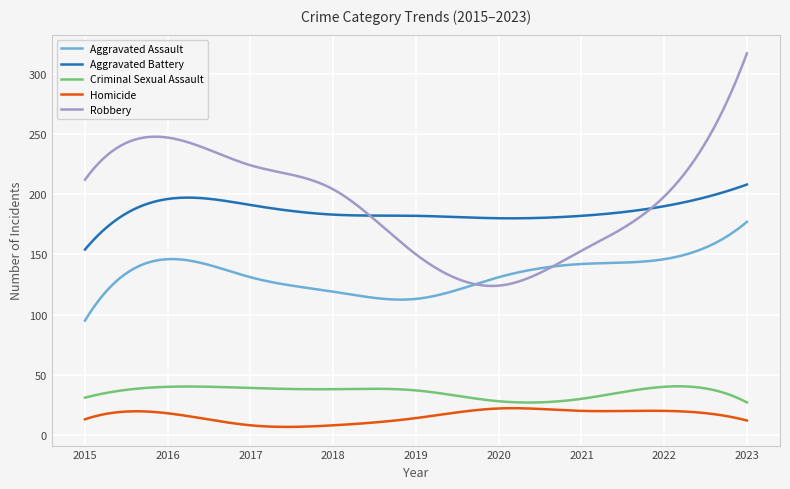

True or false: Aggravated Battery and Aggravated Assault intersect in this chart.

False